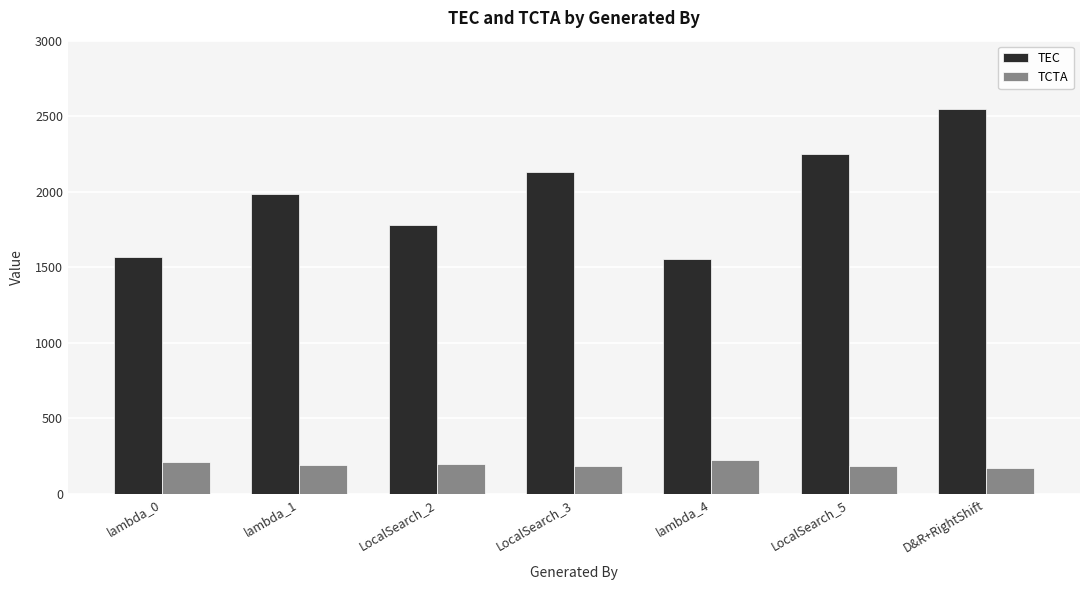

How many distinct data groups are displayed?

2